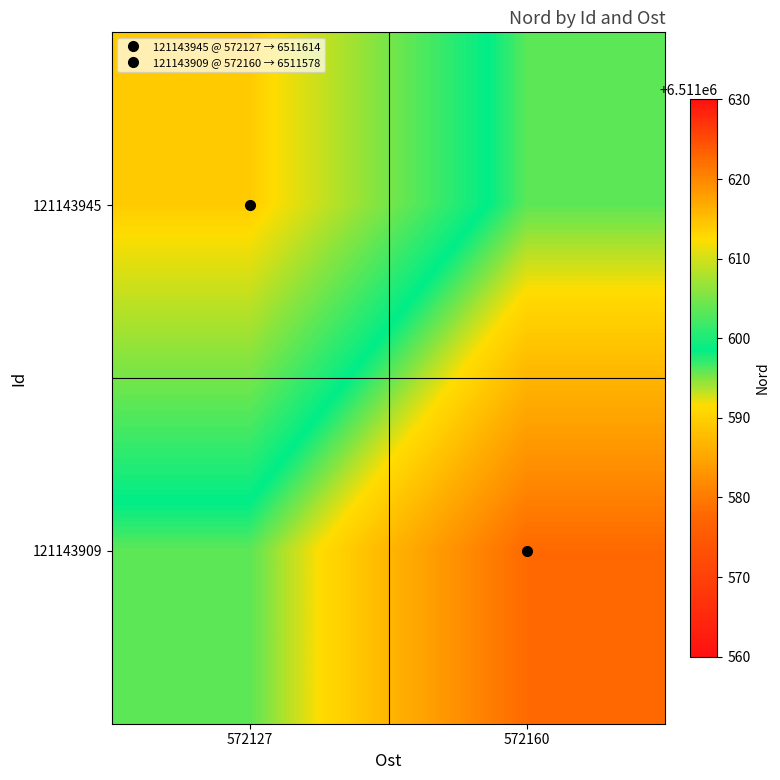

At how many categories does at least one series exceed 6511609?

1